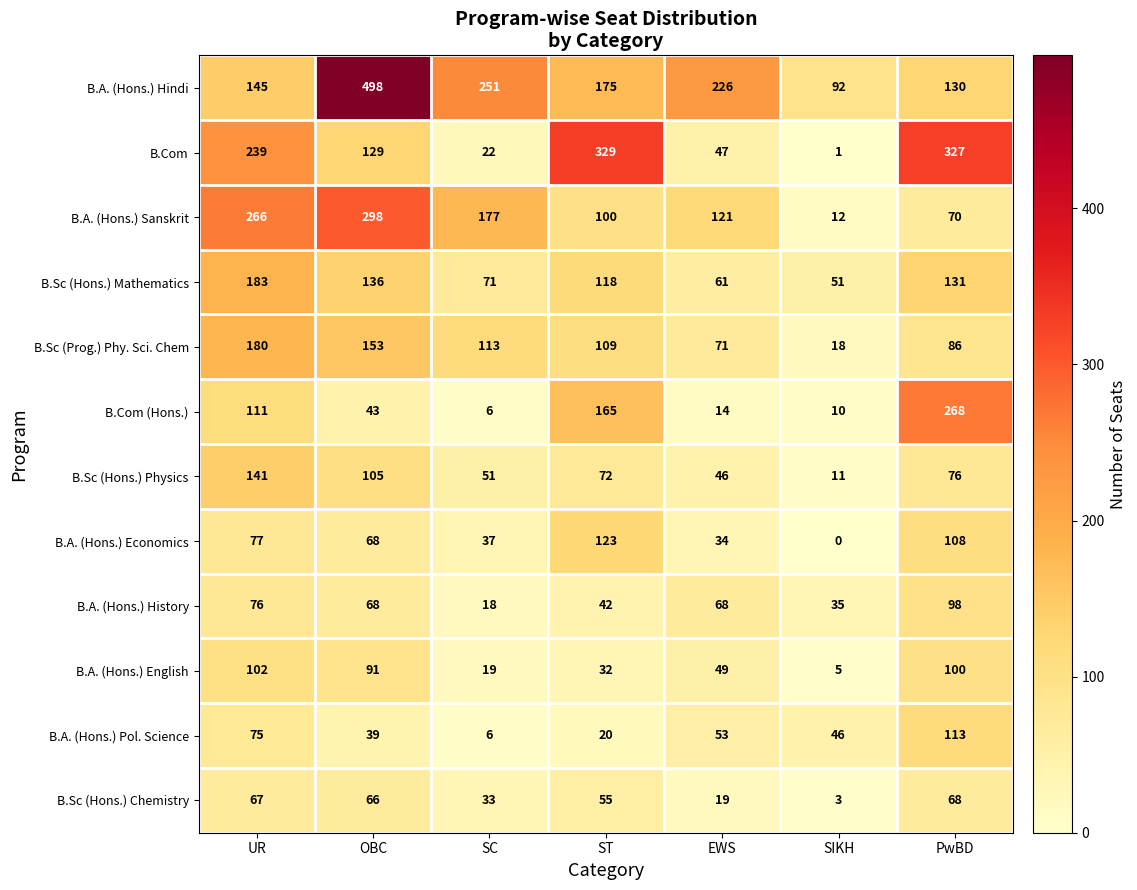

What is the total value across all series at SIKH?

284